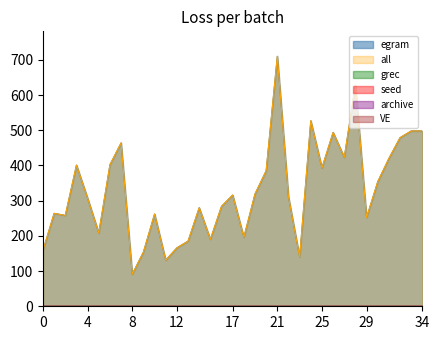

True or false: egram and seed cross at least once.

False